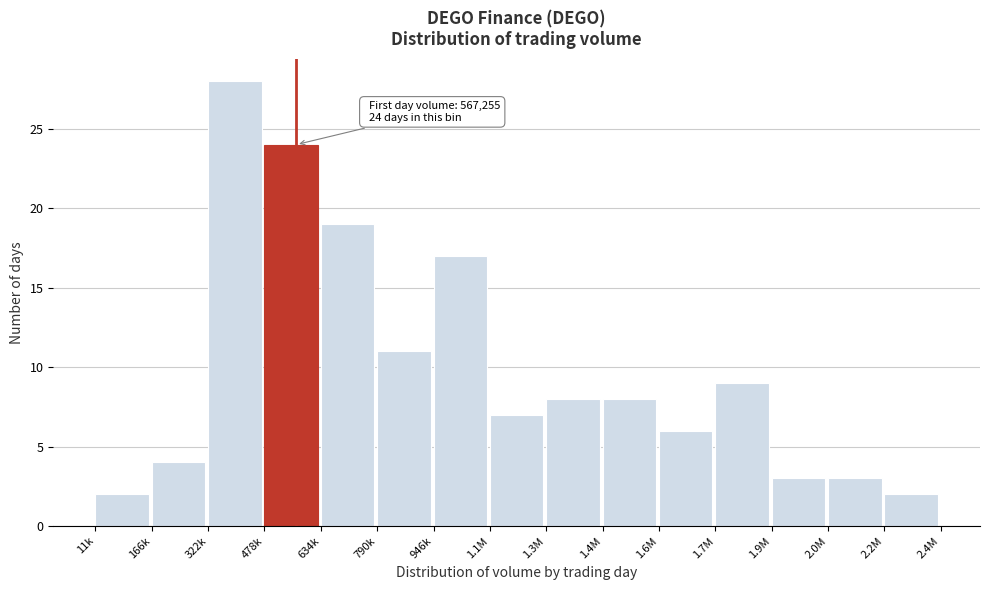

Reading left to right, what are all the values shown in this chart?

2	4	28	24	19	11	17	7	8	8	6	9	3	3	2